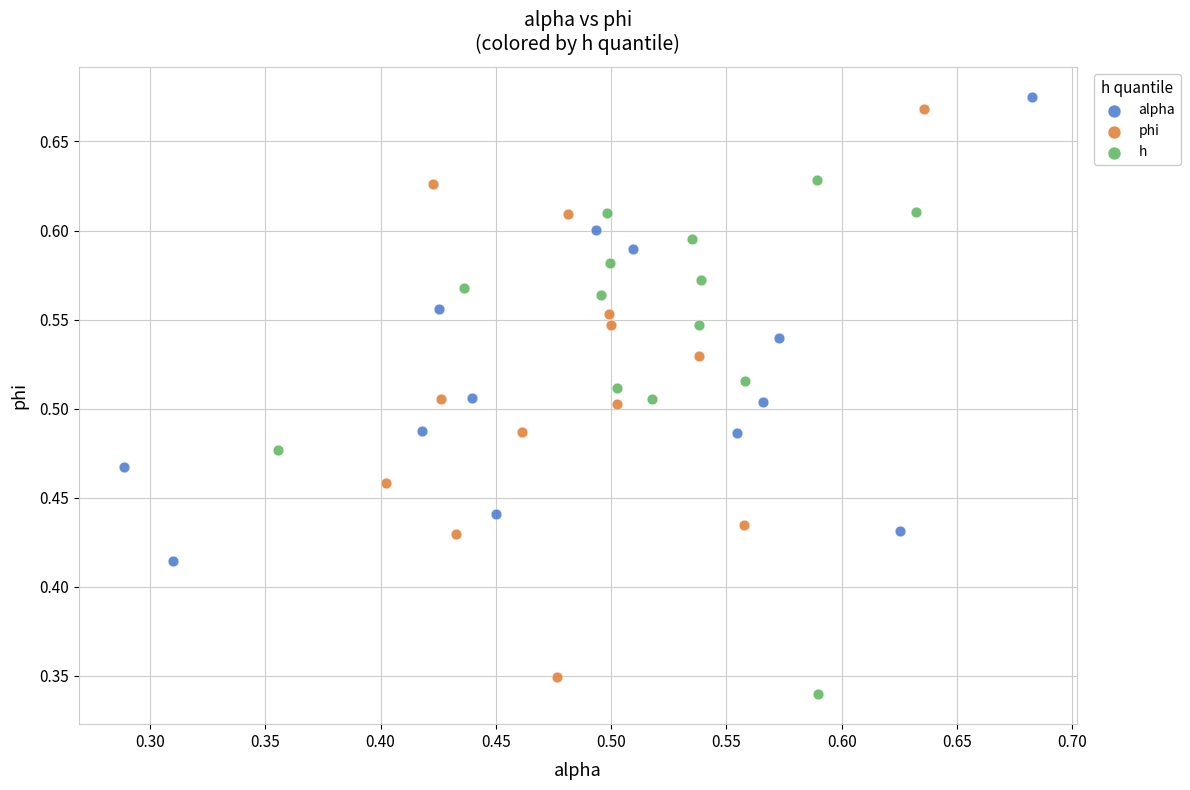

Which series contains the lowest Y value?

h